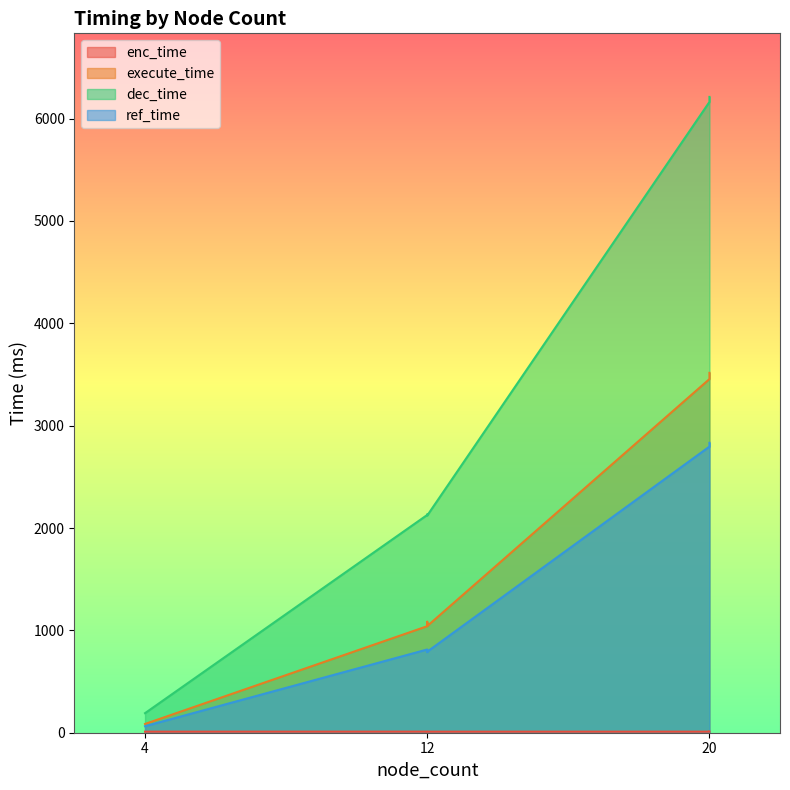

Rank the series by their maximum value, from highest to lowest.

dec_time, execute_time, ref_time, enc_time